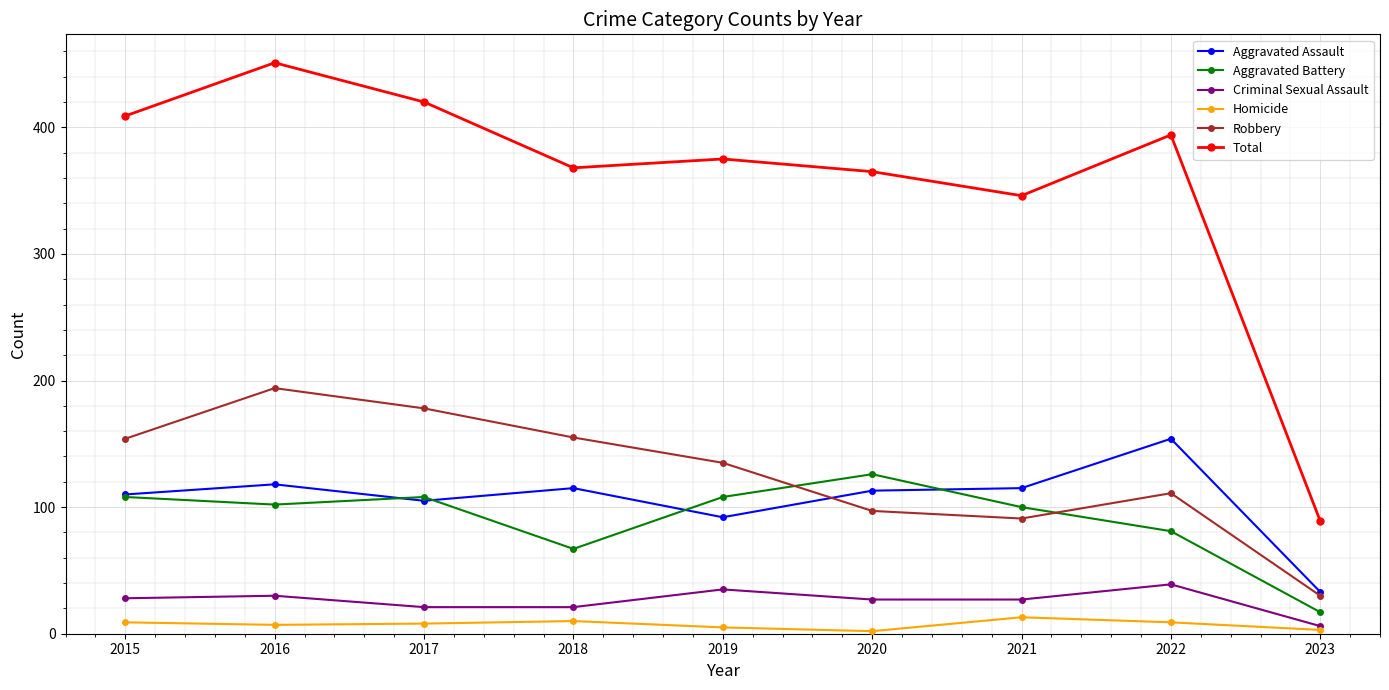

What is the sum of the Criminal Sexual Assault values at 2019 and 2017?

56